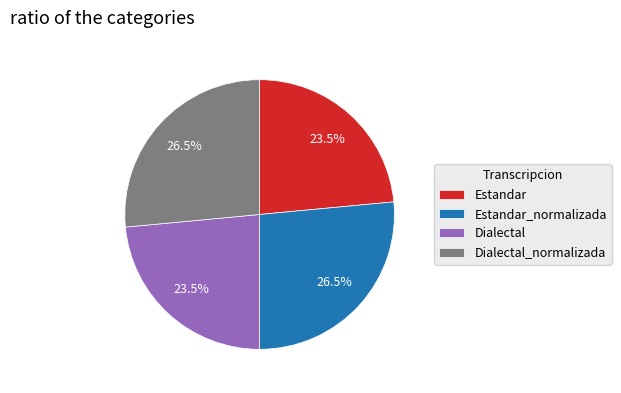

How many slices are in this pie chart?

4